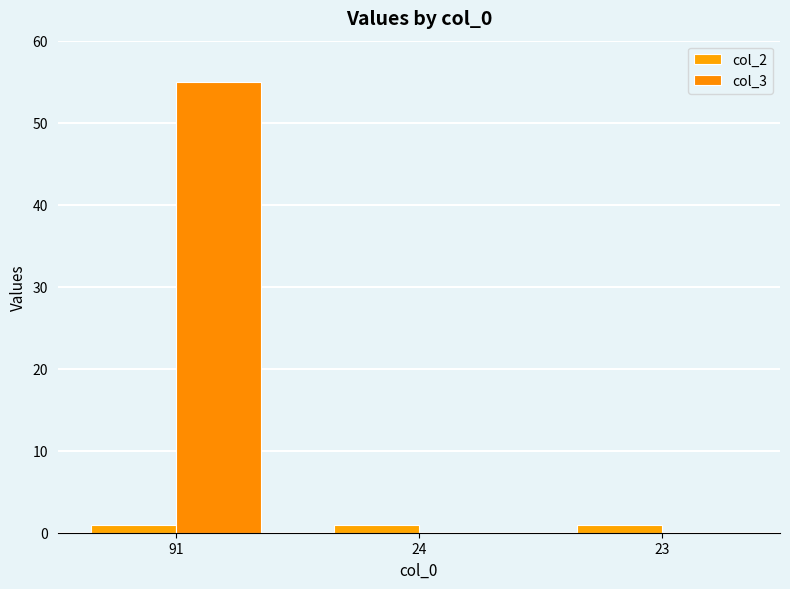

Is it true that col_3 equals 0 at 23?

True